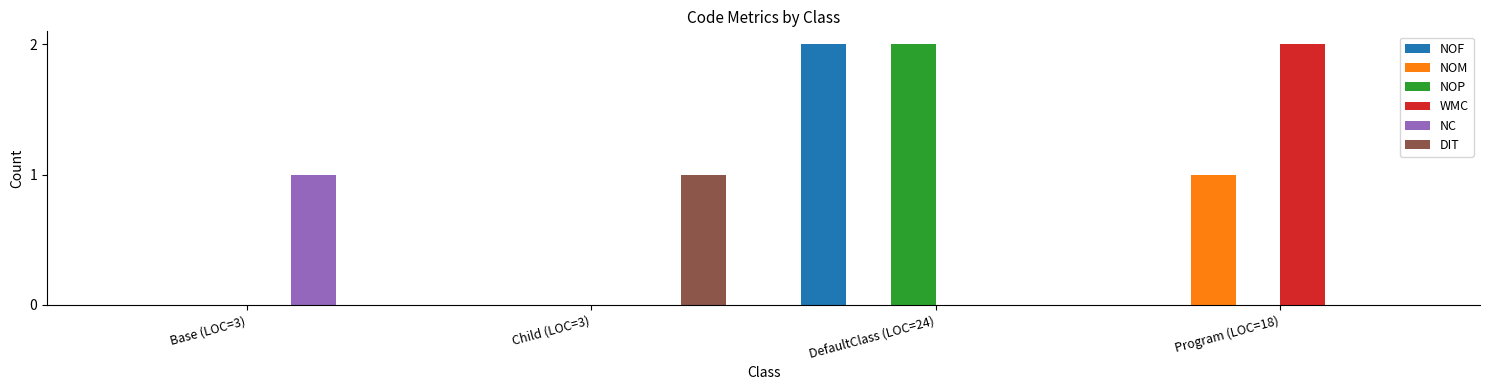

Which category has the highest value in the WMC series?

Program (LOC=18)